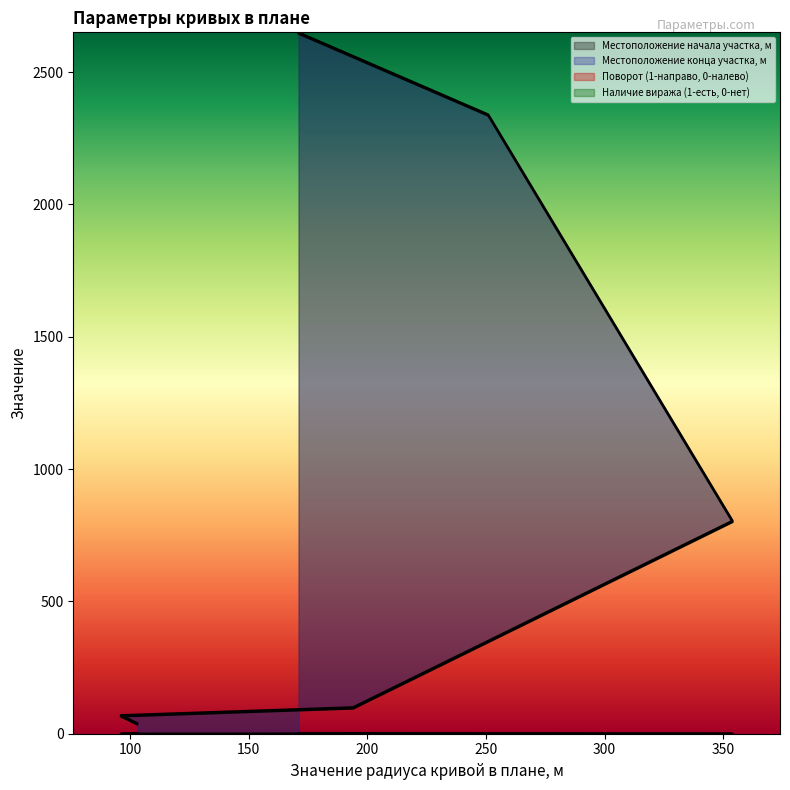

Between 103 and 251, which series saw the biggest shift?

Местоположение начала участка, м